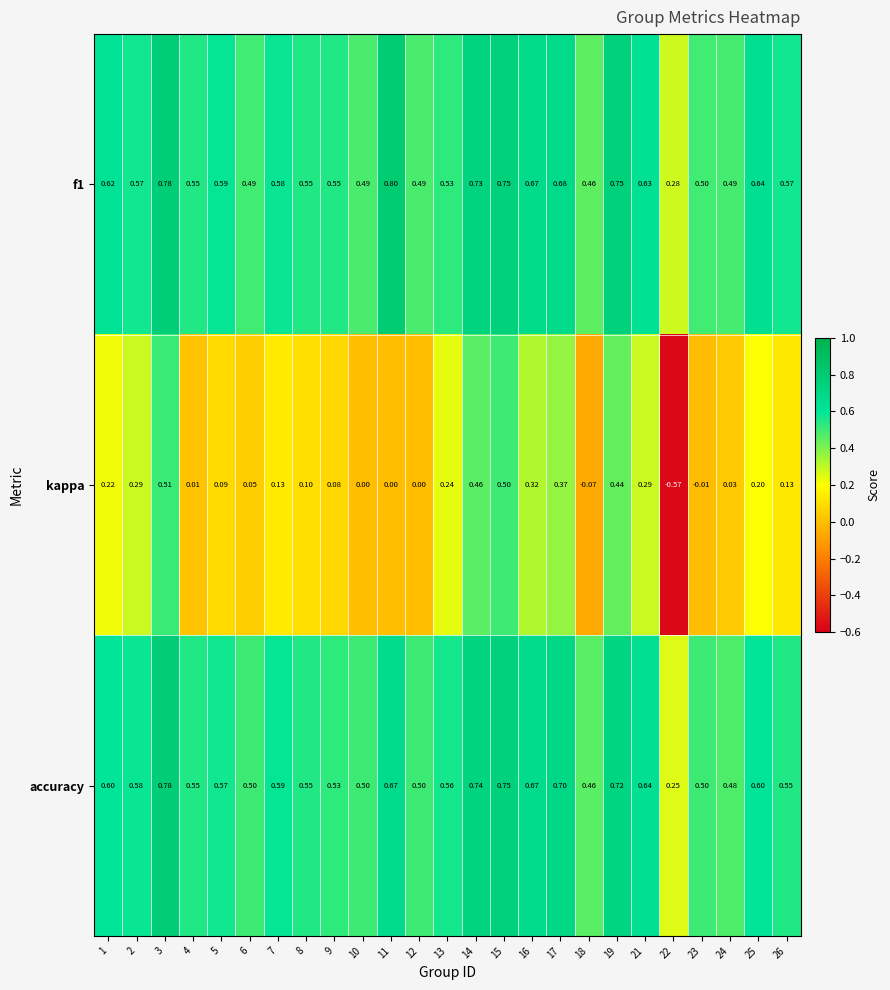

Is the value of f1 at 6 greater than the value of kappa at 8?

Yes